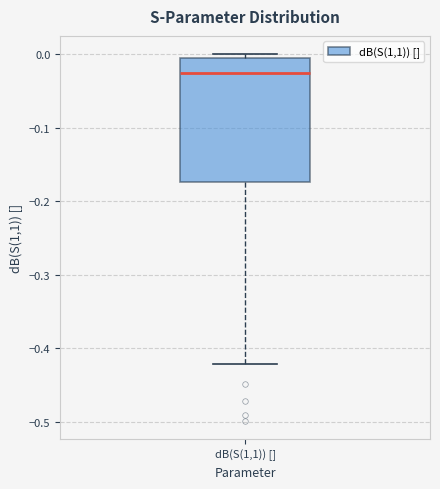

Where does the lower whisker of the box for dB(S(1,1)) [] end on the y-axis? The values are not printed on the chart, so give them approximately, as read against the axis.

-0.42